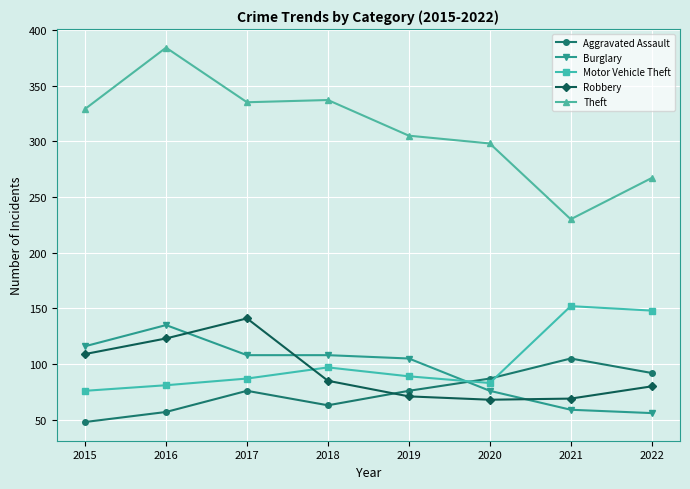

The value of Theft at 2019 is 305. True or false?

True